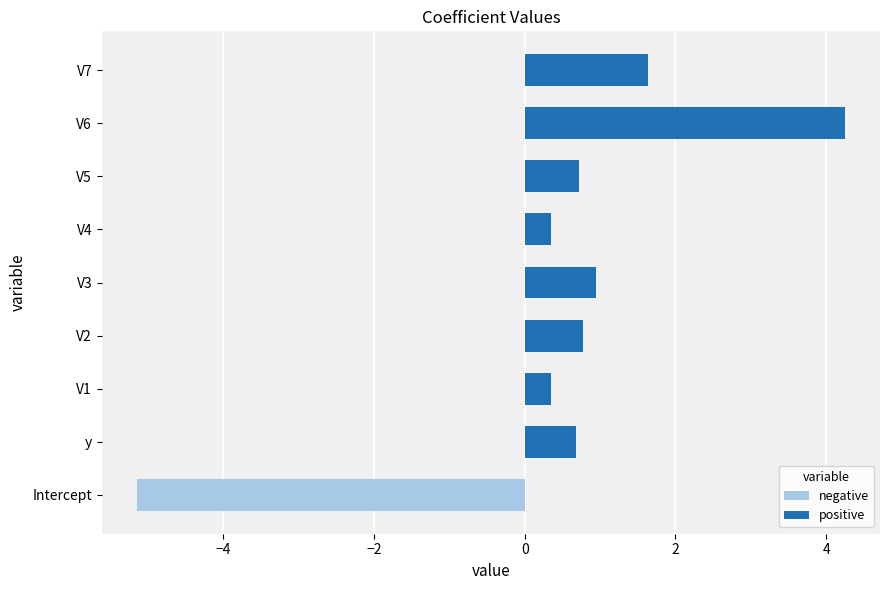

Is it true that the value at V5 is 0.7?

True